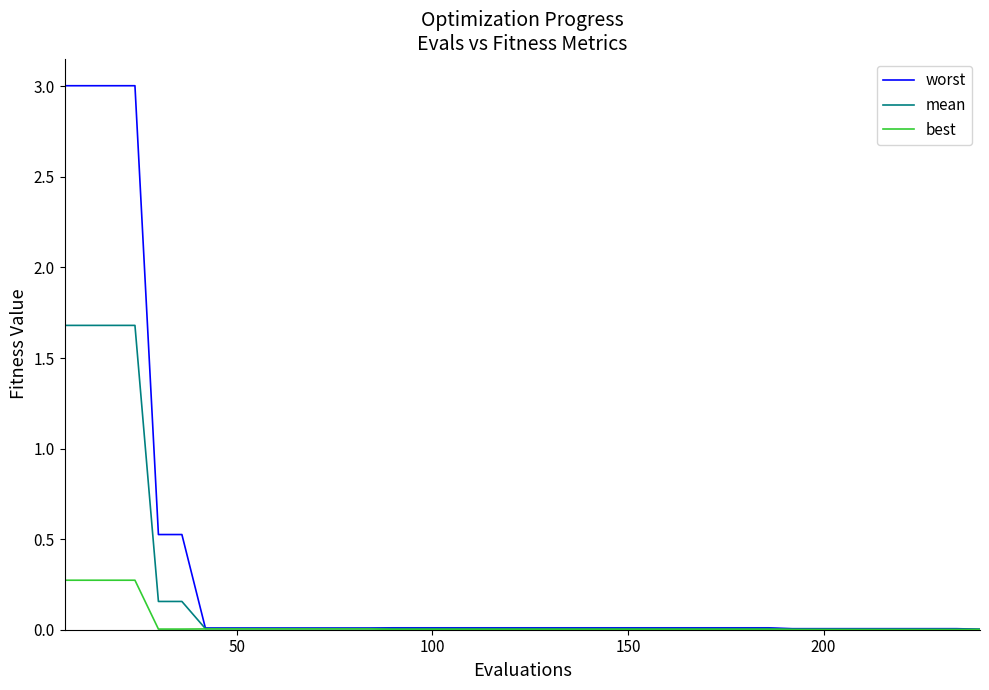

Which series has the largest range (max minus min)?

worst